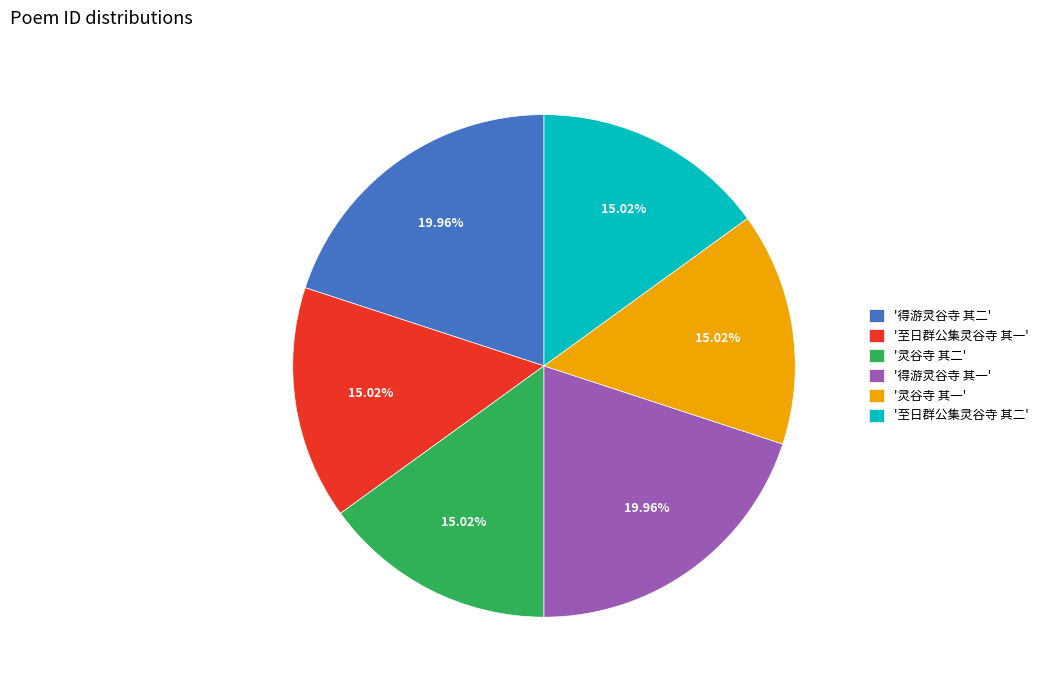

Does '灵谷寺 其一' represent more than half of the total?

No